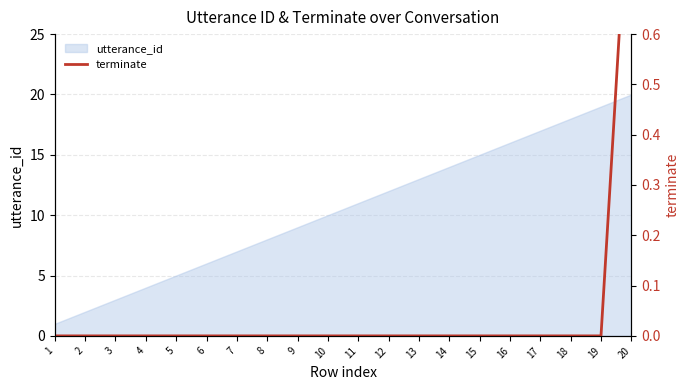

Rank the categories by utterance_id value from highest to lowest.

20, 19, 18, 17, 16, 15, 14, 13, 12, 11, 10, 9, 8, 7, 6, 5, 4, 3, 2, 1